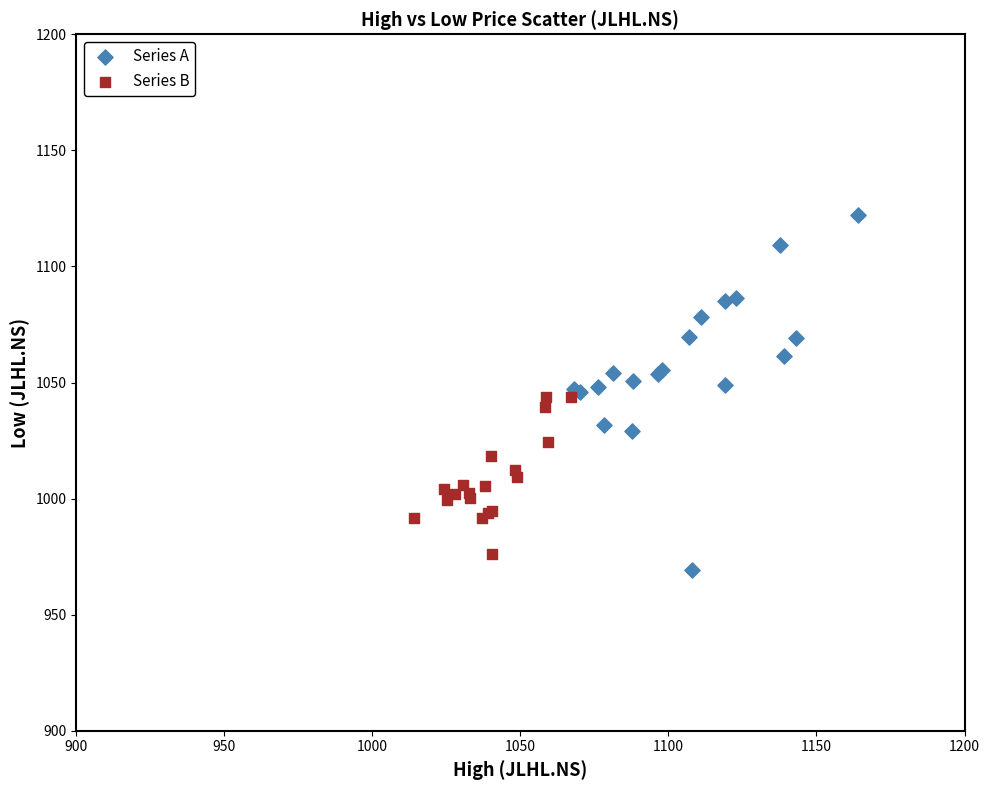

What are all the series names shown in the legend?

Series A, Series B